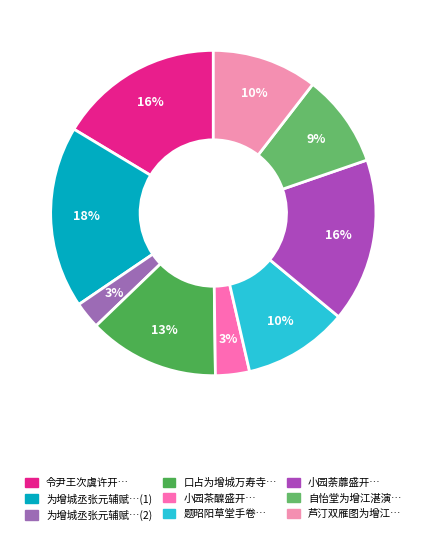

How many slices are in this pie chart?

9